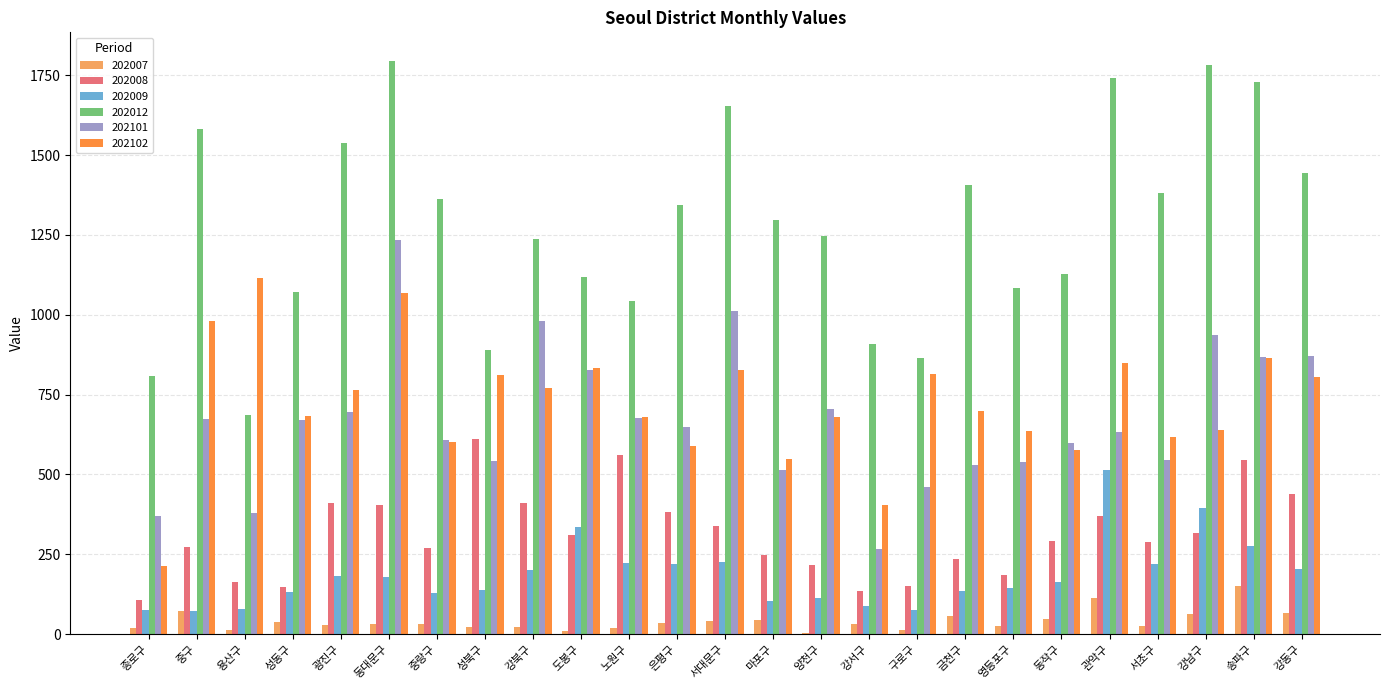

Which category has the highest value in the 202008 series?

성북구